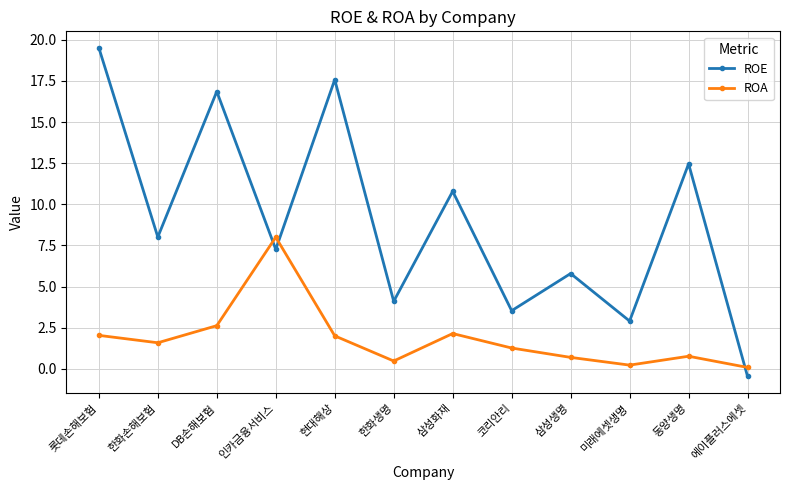

What is the maximum value for ROA?

8.0